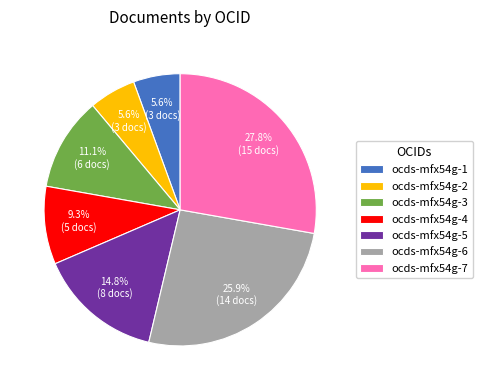

Which has a higher value, ocds-mfx54g-5 or ocds-mfx54g-6?

ocds-mfx54g-6